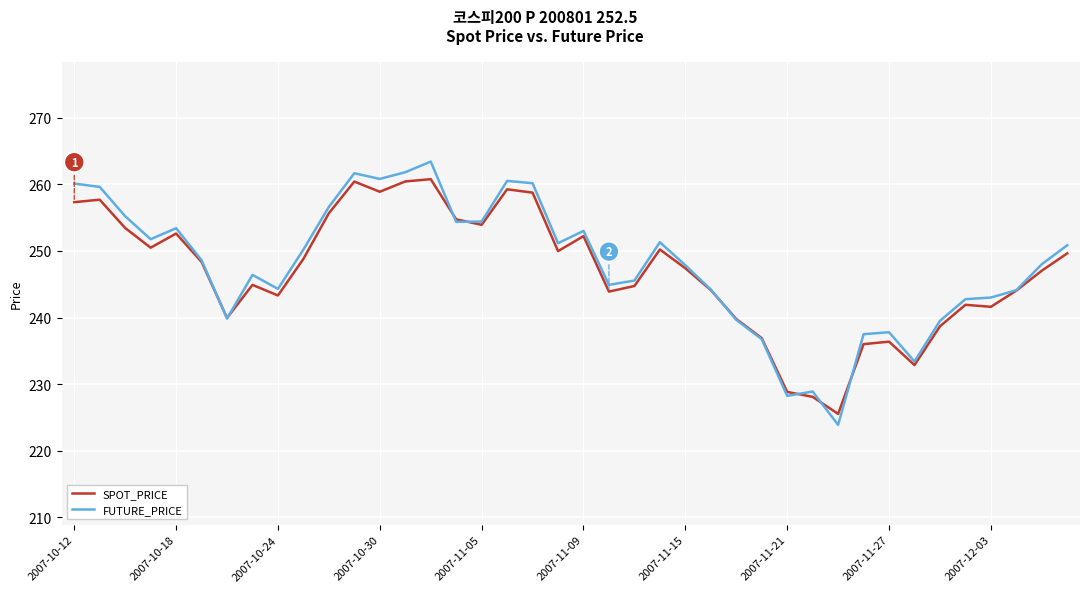

What is the smallest value displayed?

223.9